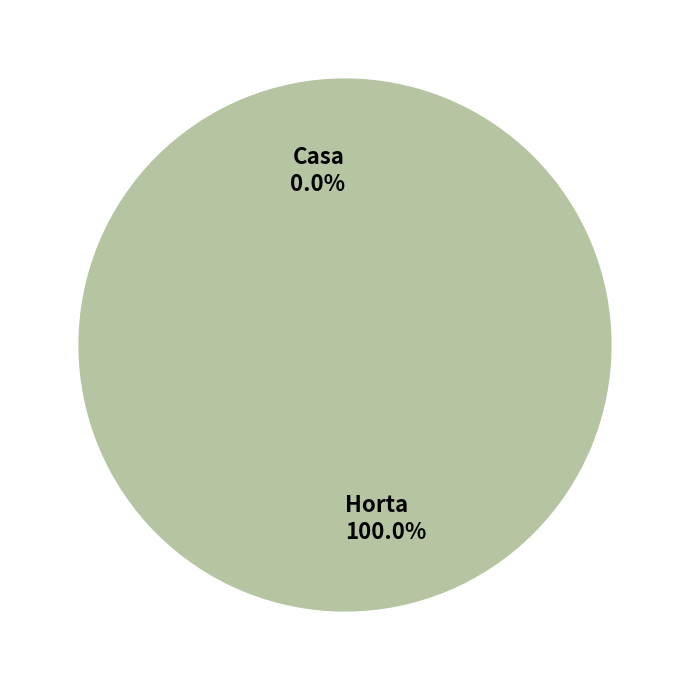

Which has a higher value, Horta or Casa?

Horta